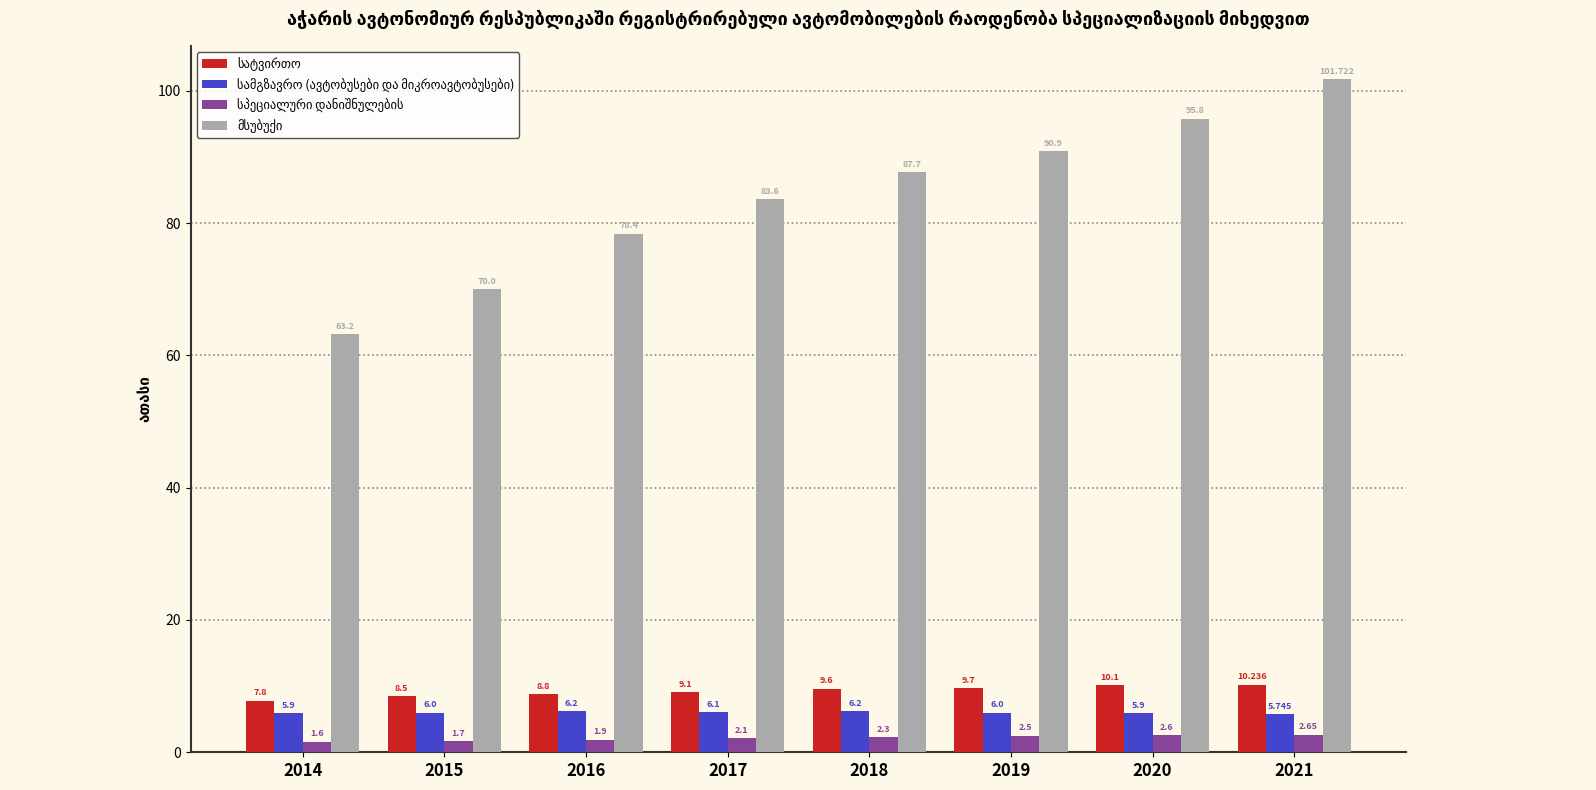

Count the number of categories in the chart.

8